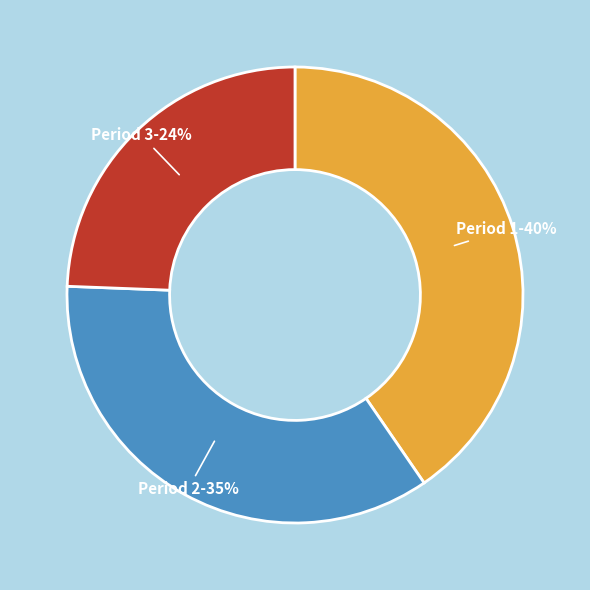

Does Period 3 represent more than half of the total?

No